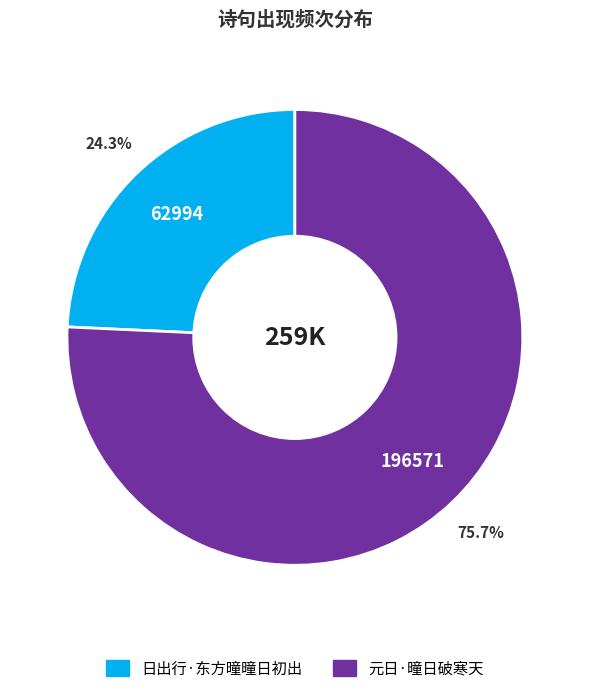

Which slice is the largest?

元日·曈日破寒天